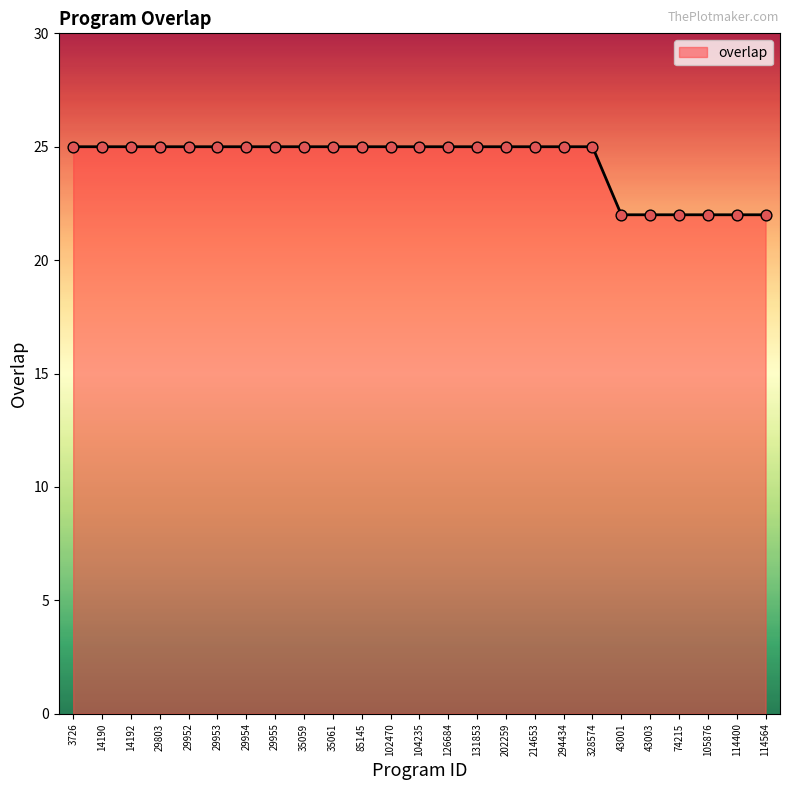

What is the ratio of the value at 294434 to the value at 114400?

1.1